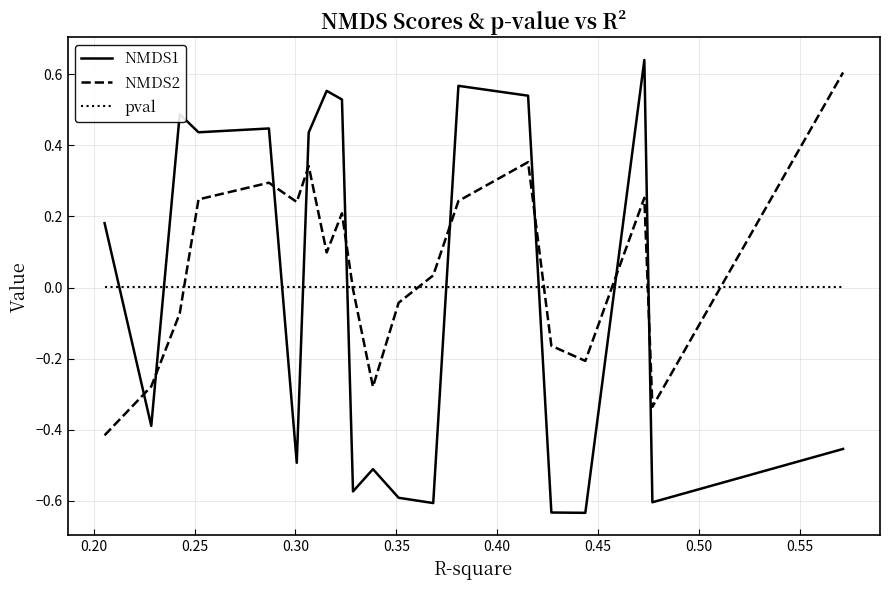

How many times do NMDS2 and NMDS1 cross each other?

9